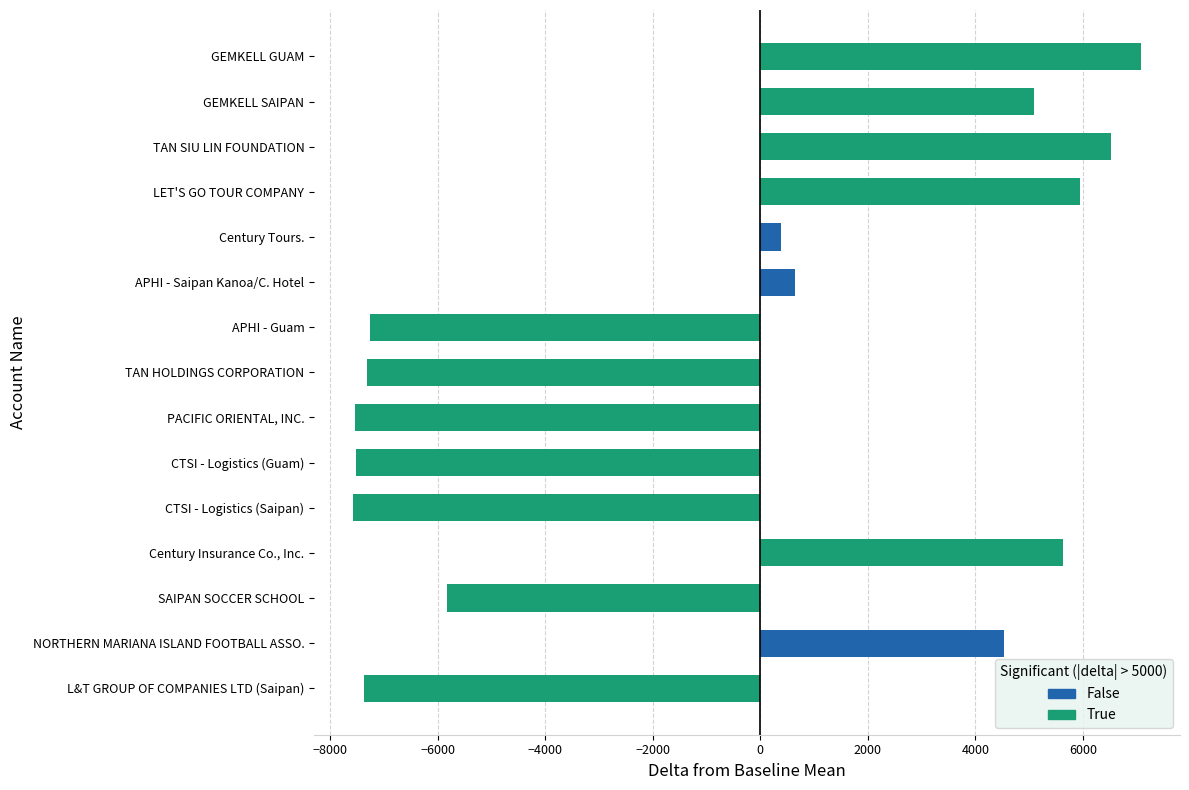

What is the difference between the values at PACIFIC ORIENTAL, INC. and GEMKELL GUAM?

14606.0